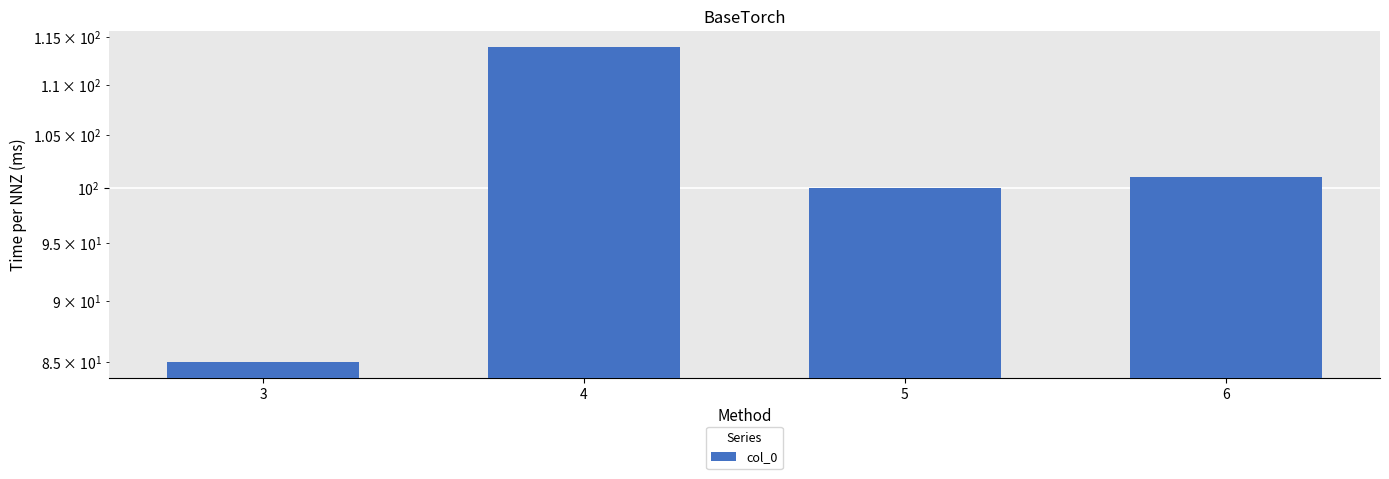

What value does the data have at 5, to the nearest 10?

100